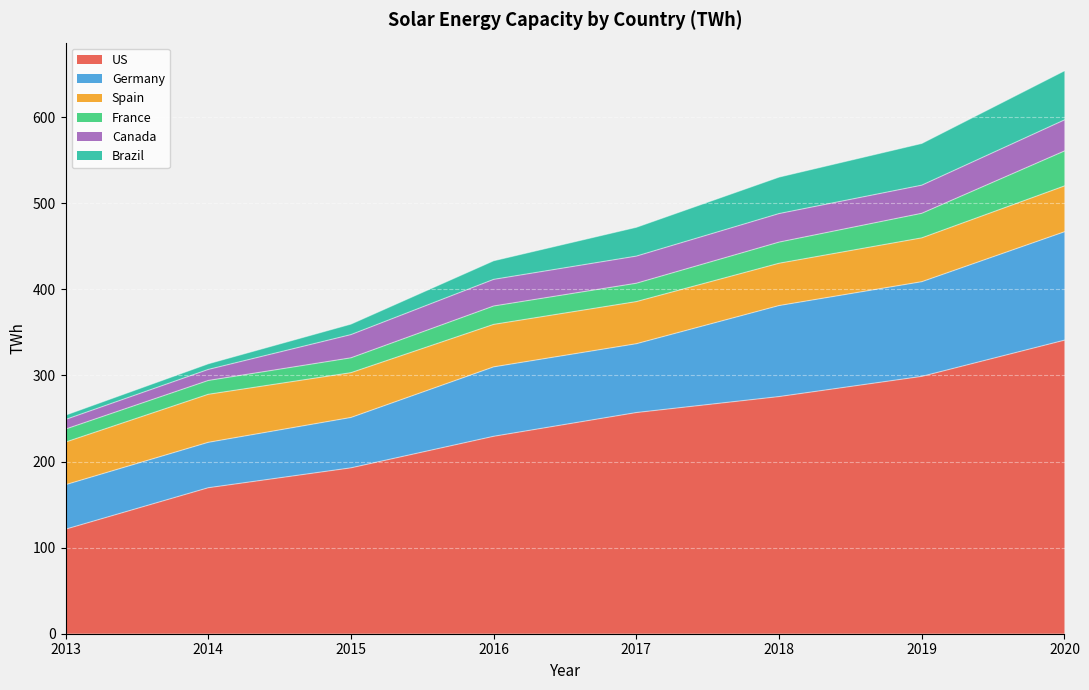

True or false: Spain has more than 0 points higher than both neighbors.

True